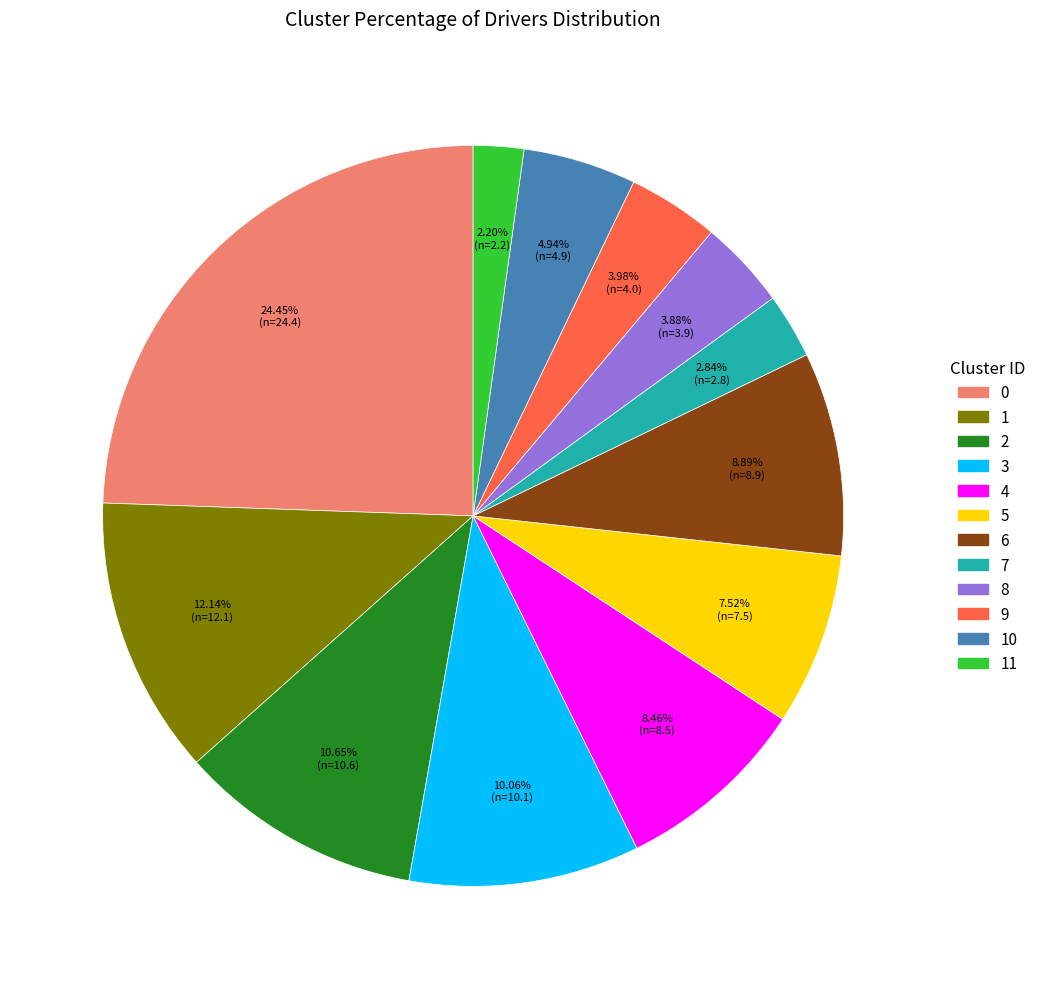

Does any single category account for the majority?

No